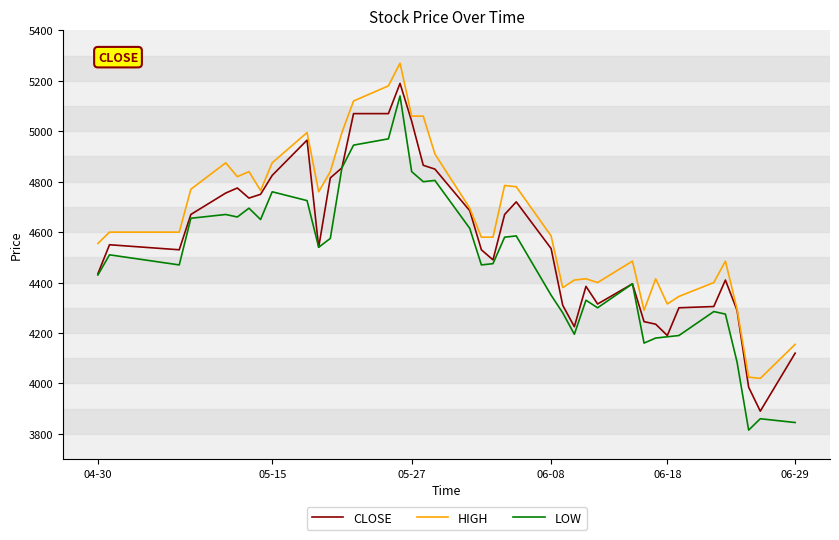

What is the minimum value for CLOSE?

3890